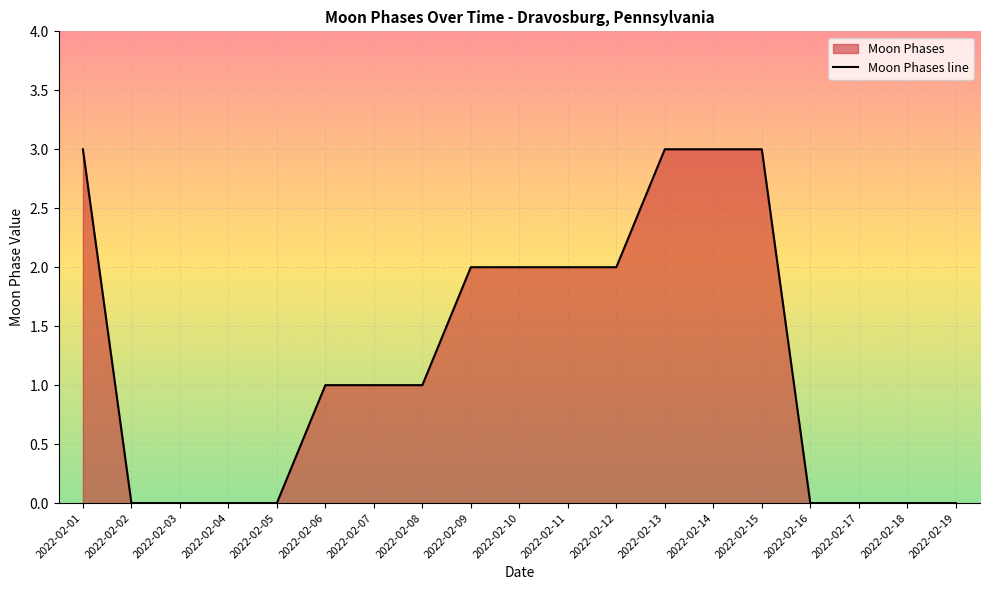

How many categories are shown in the chart?

19